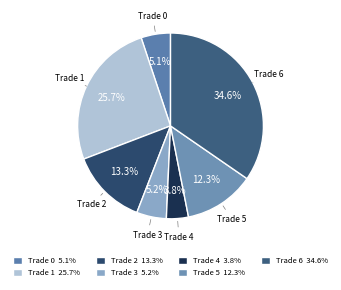

How many segments does this pie chart have?

7